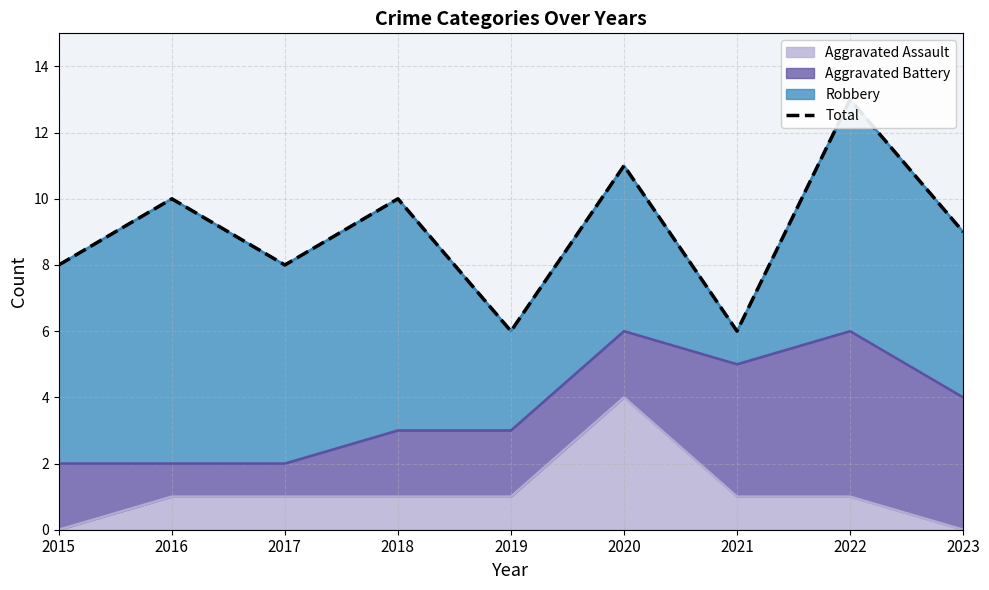

Reading left to right, extract all data points from this chart.

8	10	8	10	6	11	6	13	9